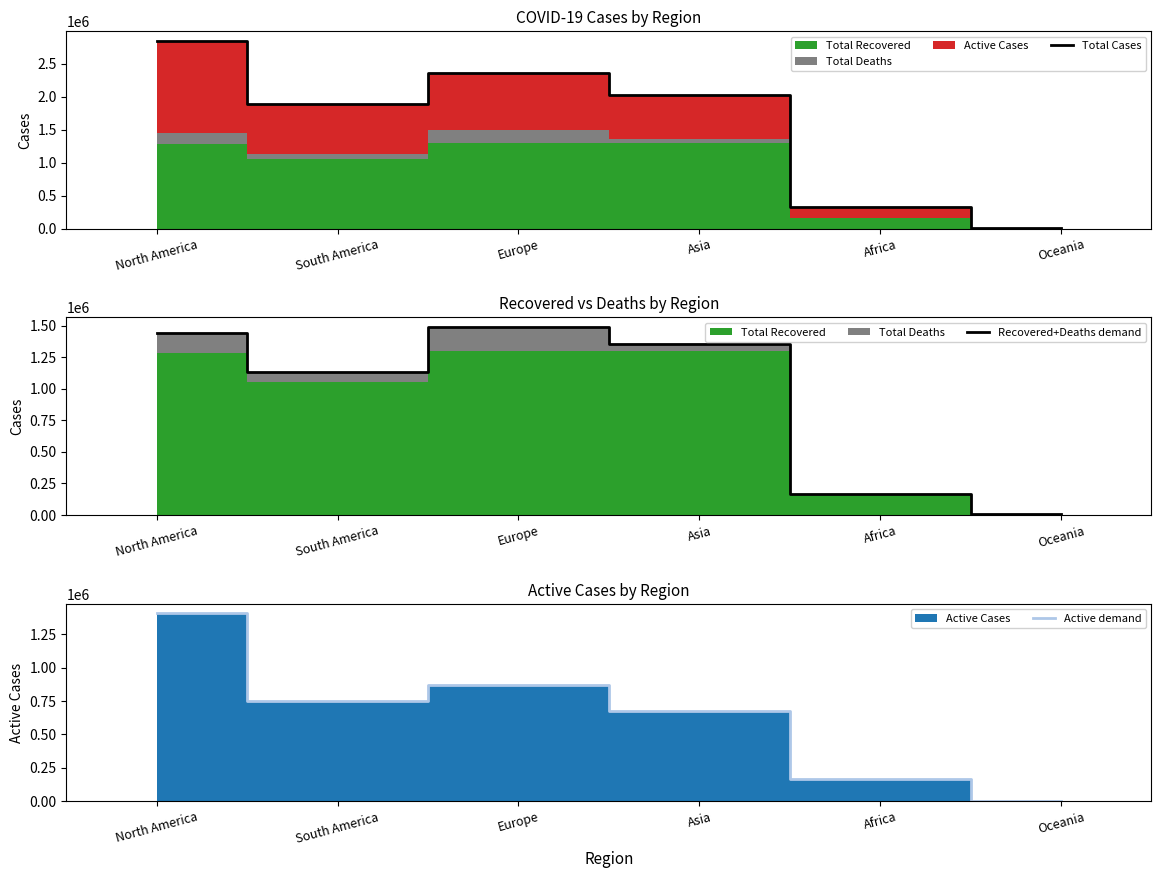

Reading right to left, extract all data points from this chart.

Total Cases: Oceania=9146	Africa=331609	Asia=2025213	Europe=2356603	South America=1881462	North America=2851070
Recovered+Deaths demand: Oceania=8630	Africa=167344	Asia=1353108	Europe=1490559	South America=1131643	North America=1443012
Active demand: Oceania=516	Africa=164265	Asia=672105	Europe=866044	South America=749819	North America=1408058